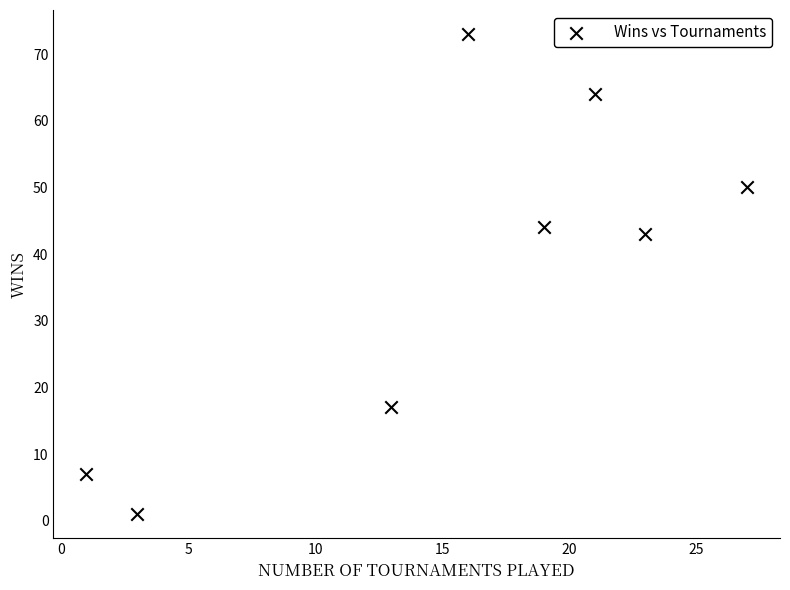

What is the range of Y values (max minus min)?

72